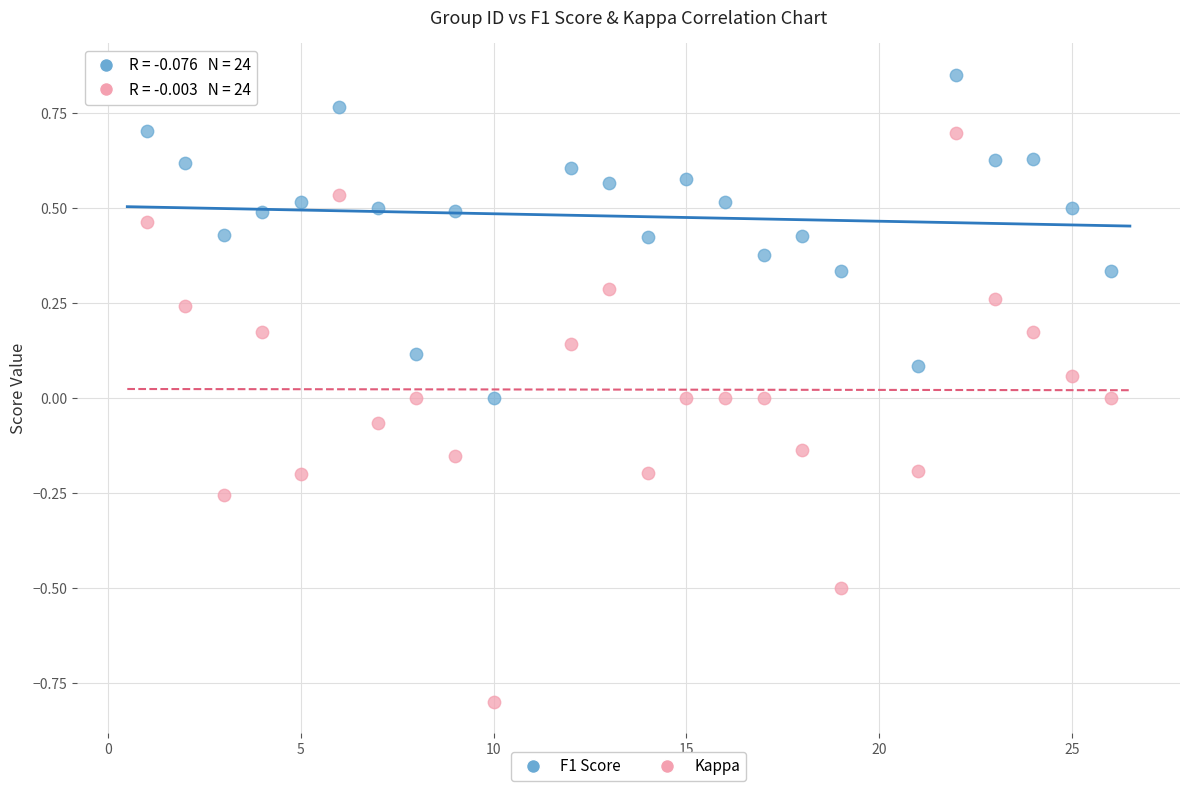

Which series contains the highest Y value?

F1 Score